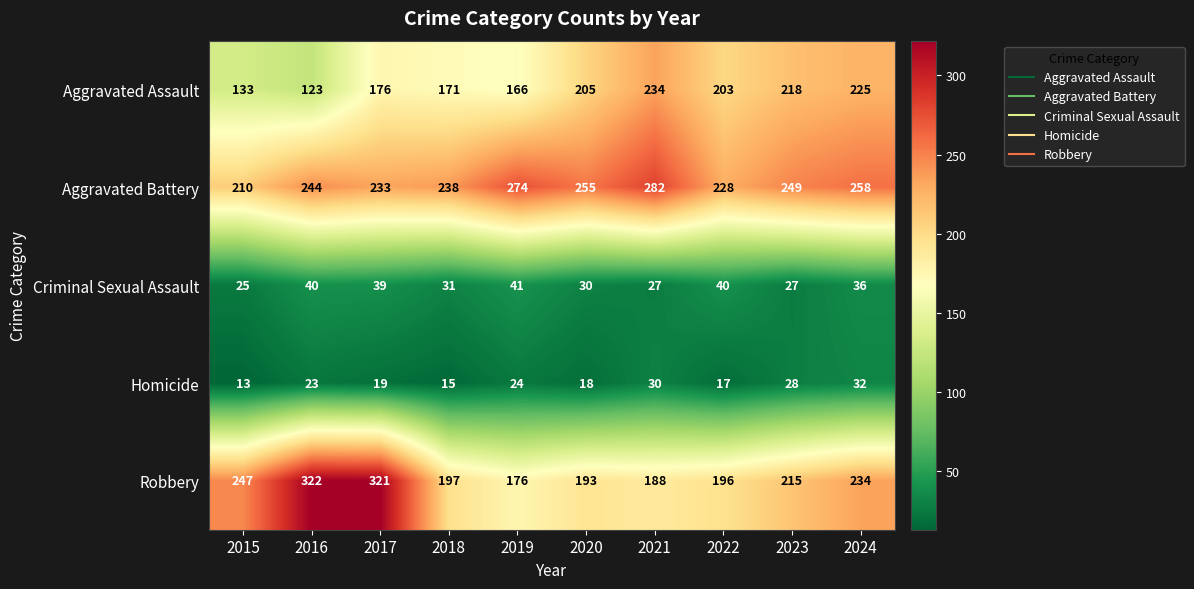

What is the greatest value displayed?

322